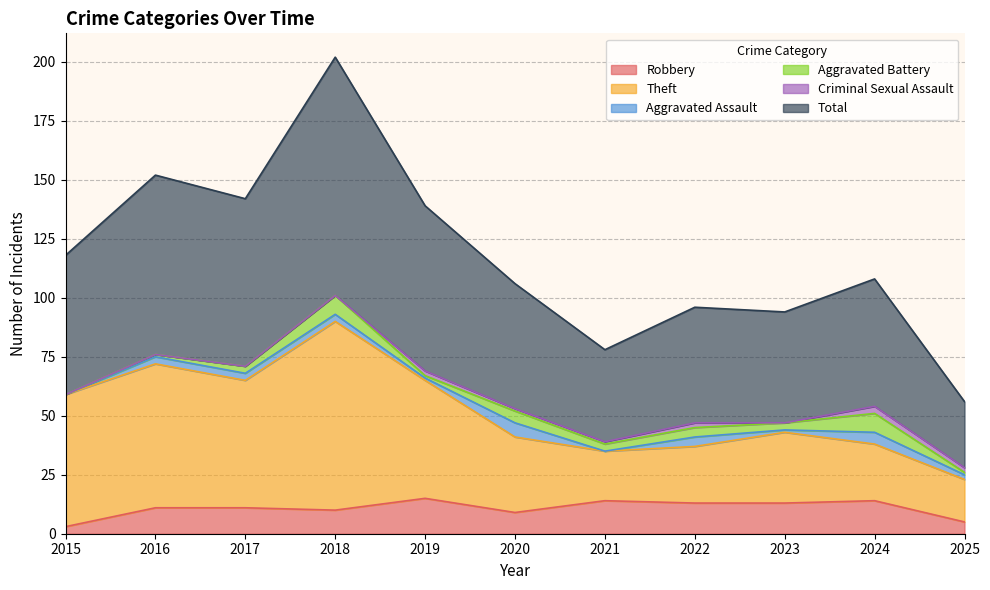

Is it true that Robbery equals 14 at 2021?

True